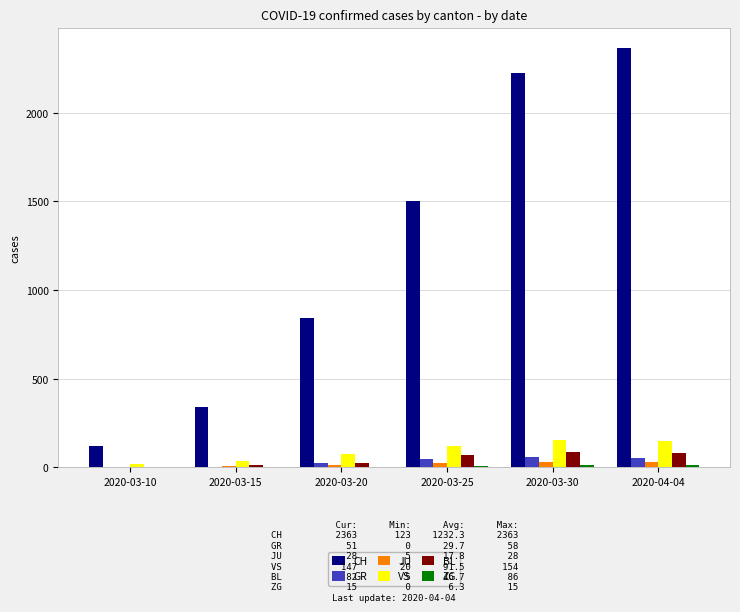

At which category does the chart reach its peak across all series?

2020-04-04